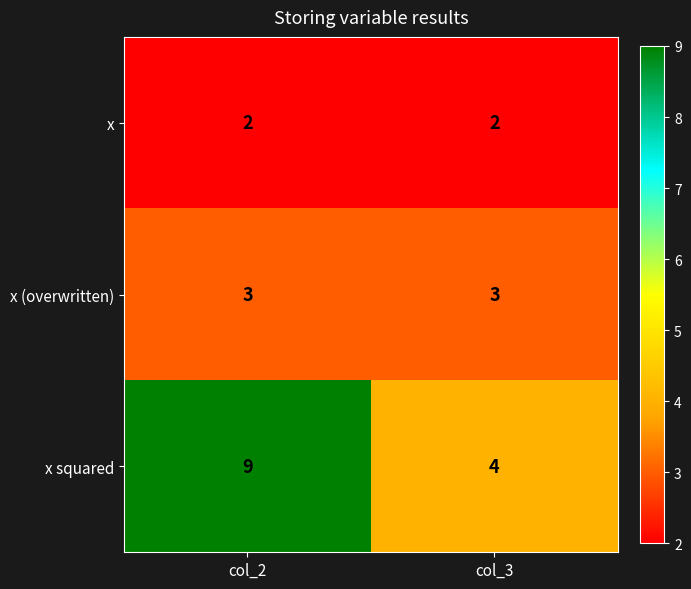

Rank the series by their maximum value, from highest to lowest.

x squared, x (overwritten), x